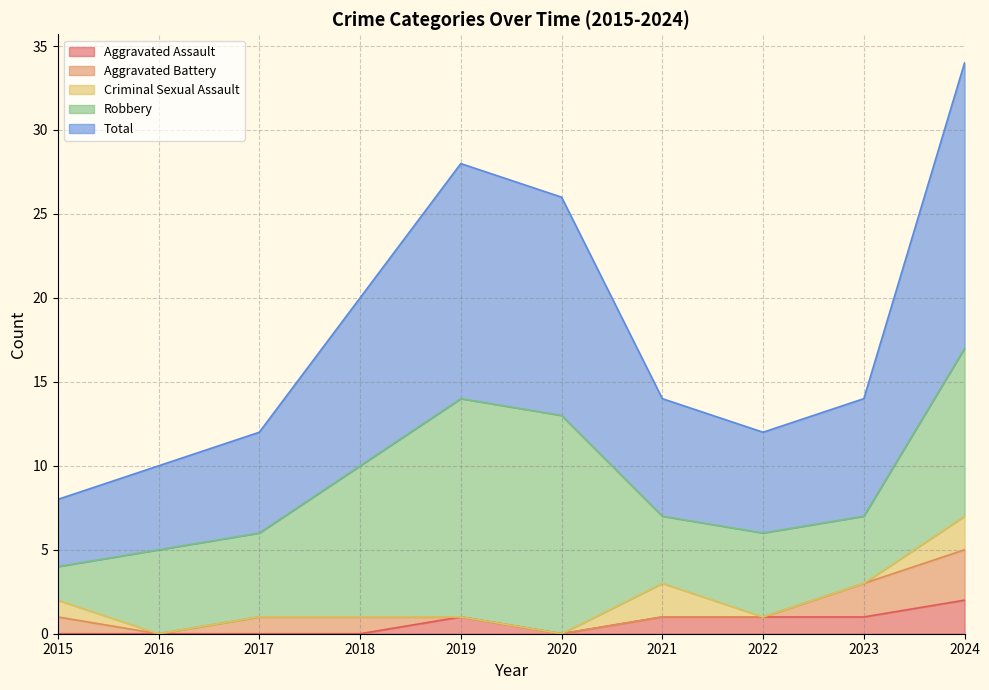

True or false: Total and Criminal Sexual Assault cross at least once.

False